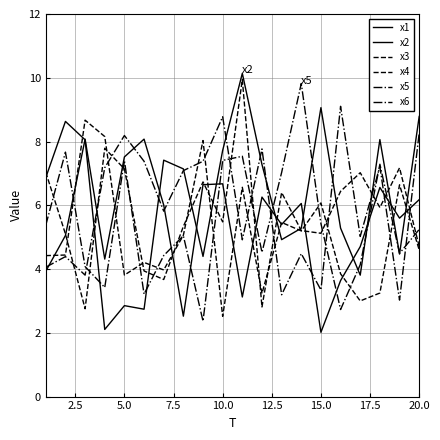

In x1, how many points are lower than both neighbors (excluding endpoints)?

6